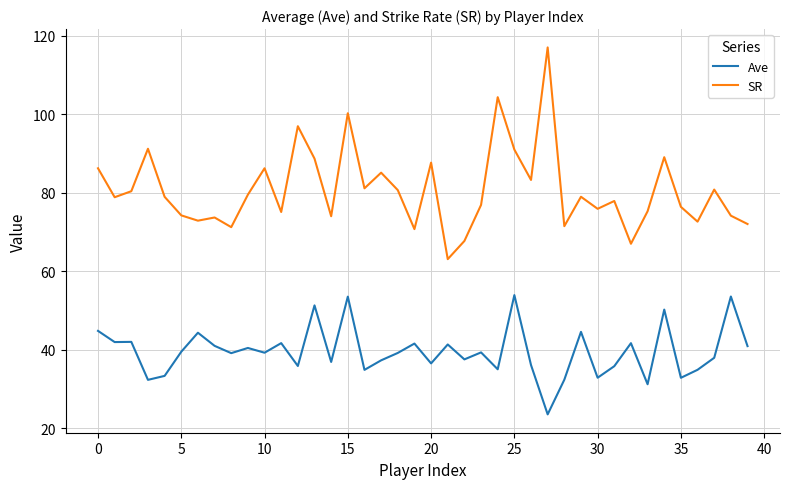

True or false: Ave and SR intersect in this chart.

False